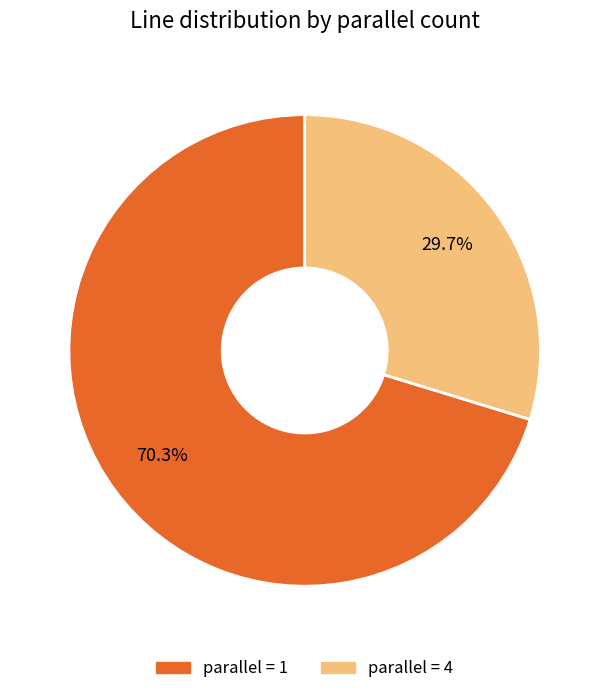

Does any single category account for the majority?

Yes